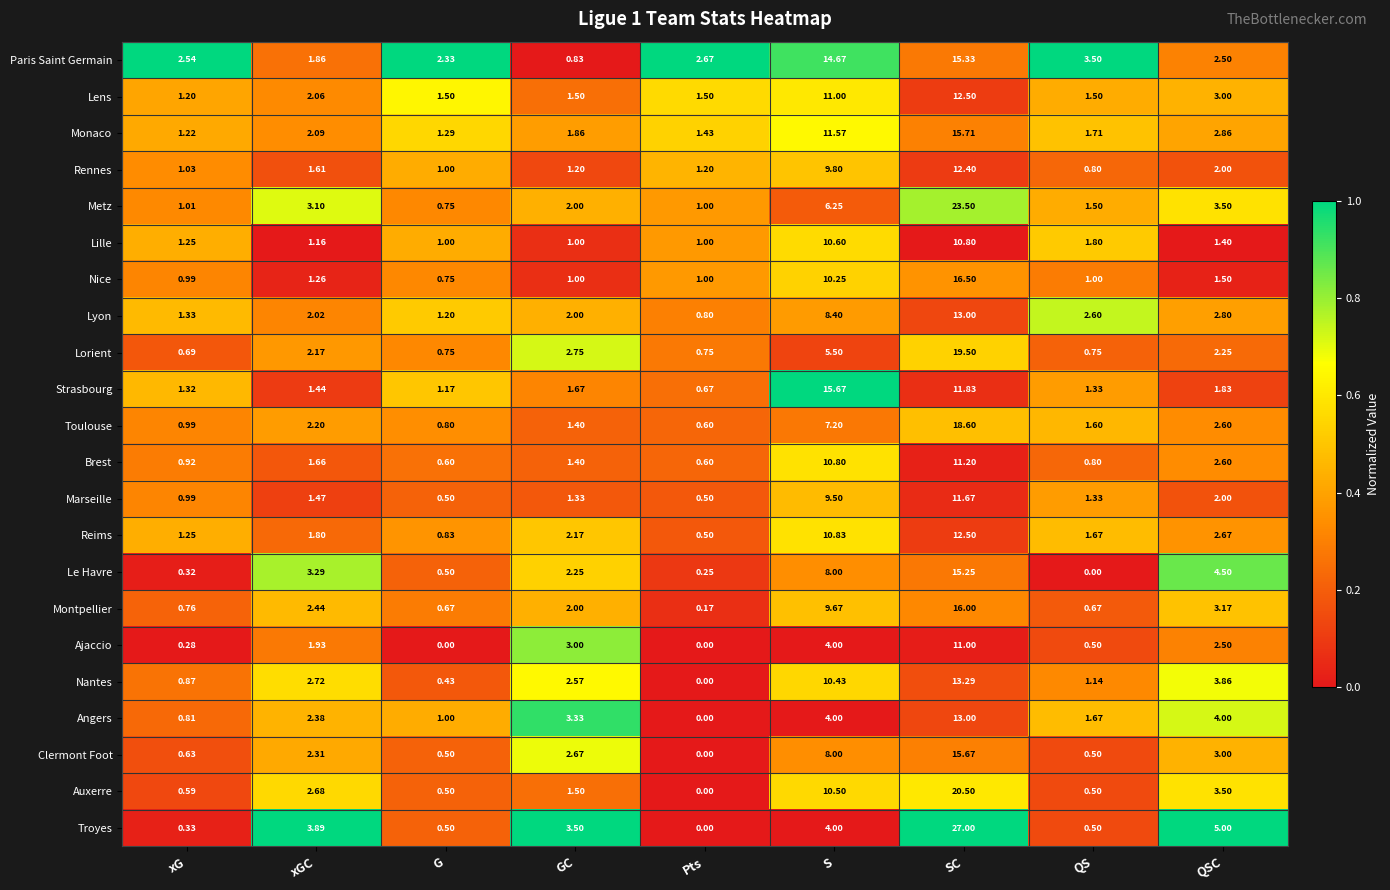

At which label does Clermont Foot first exceed 2?

xGC